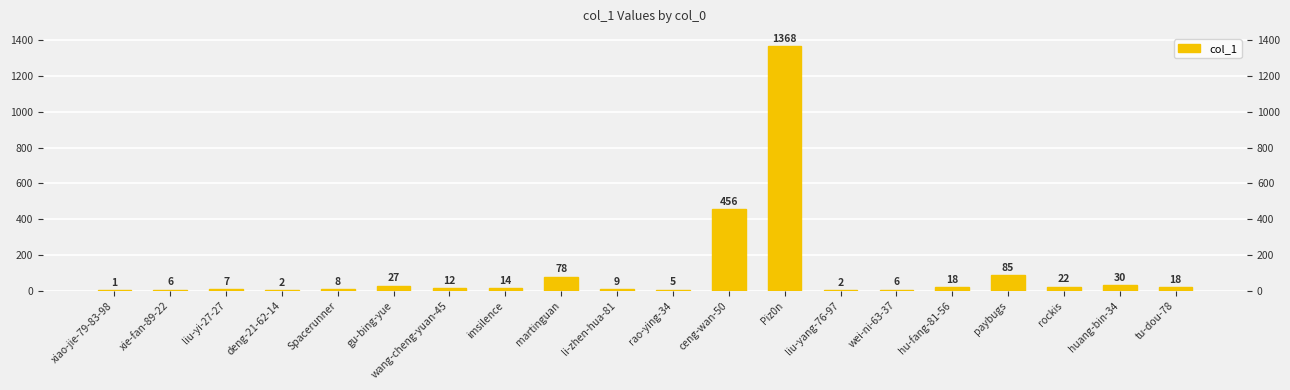

Reading left to right, what are all the values shown in this chart?

1	6	7	2	8	27	12	14	78	9	5	456	1368	2	6	18	85	22	30	18